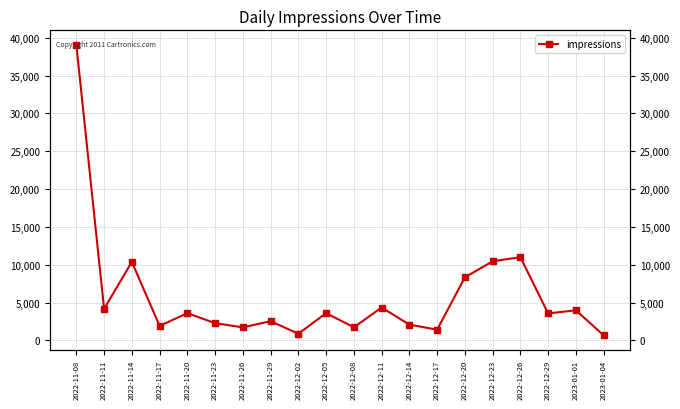

Where is the data nearest to the value 19857?

2022-12-26